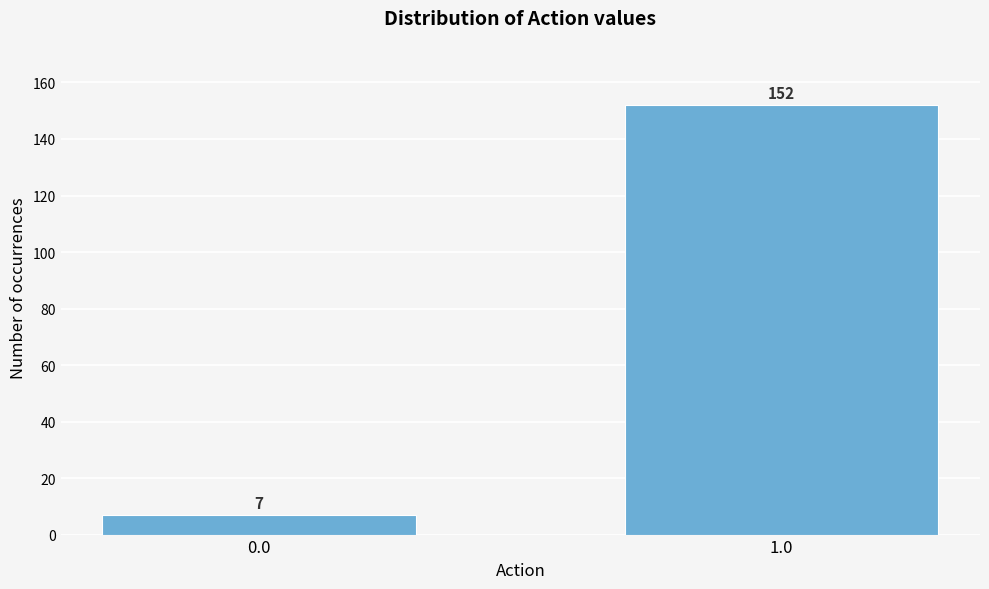

Reading right to left, list all the values displayed in this chart.

1.0=152	0.0=7